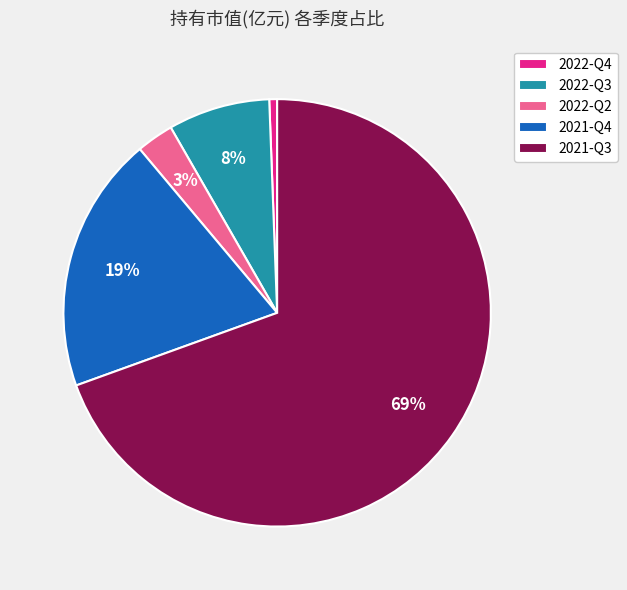

How many slices are in this pie chart?

5